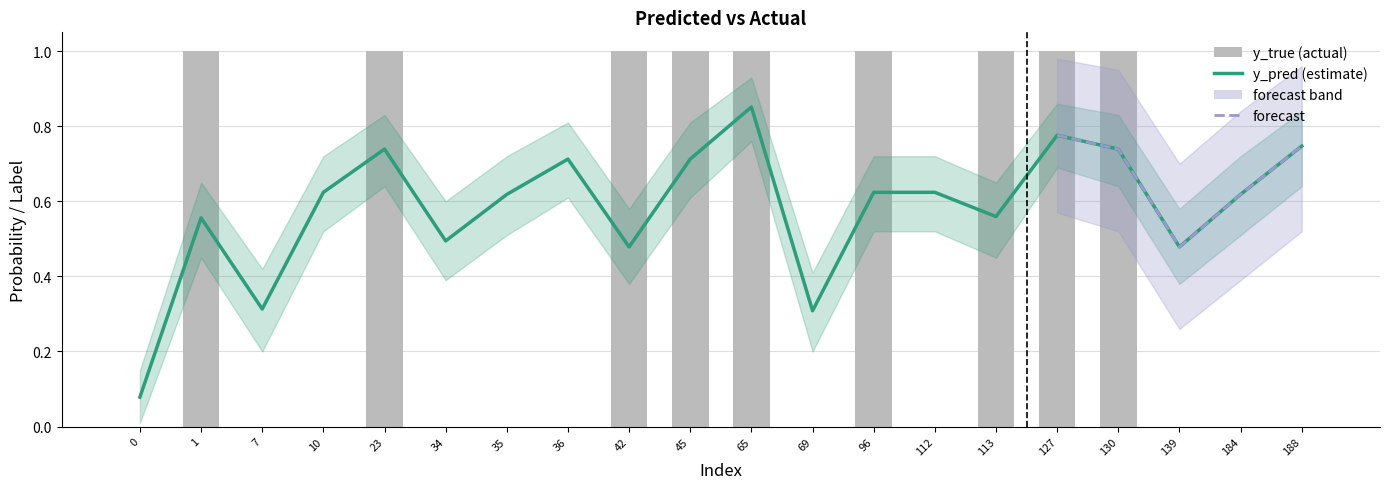

List the series in order of their overall mean, highest first.

y_pred, y_true